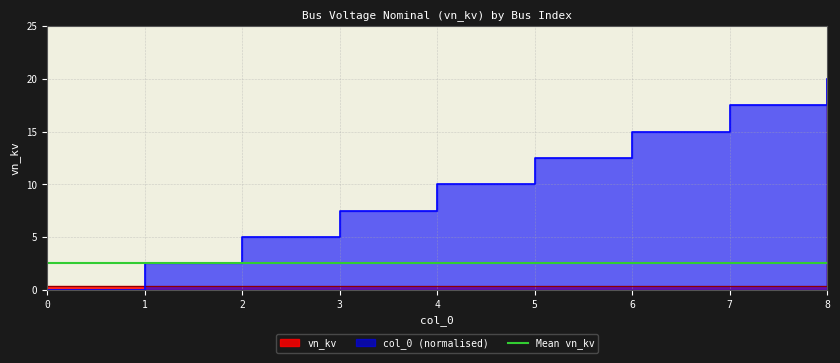

What is the value of the 7th point from the left?

0.4